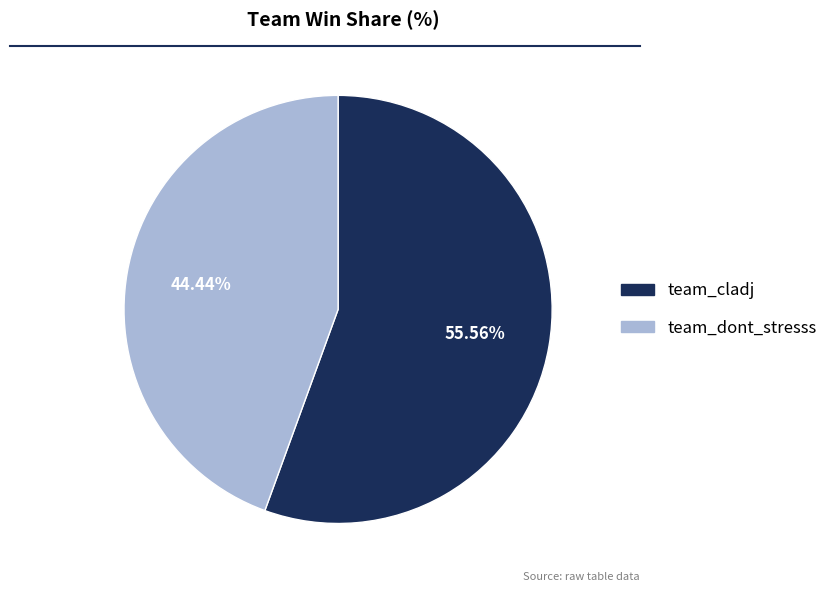

To the nearest percent, what portion does team_dont_stresss represent?

44%